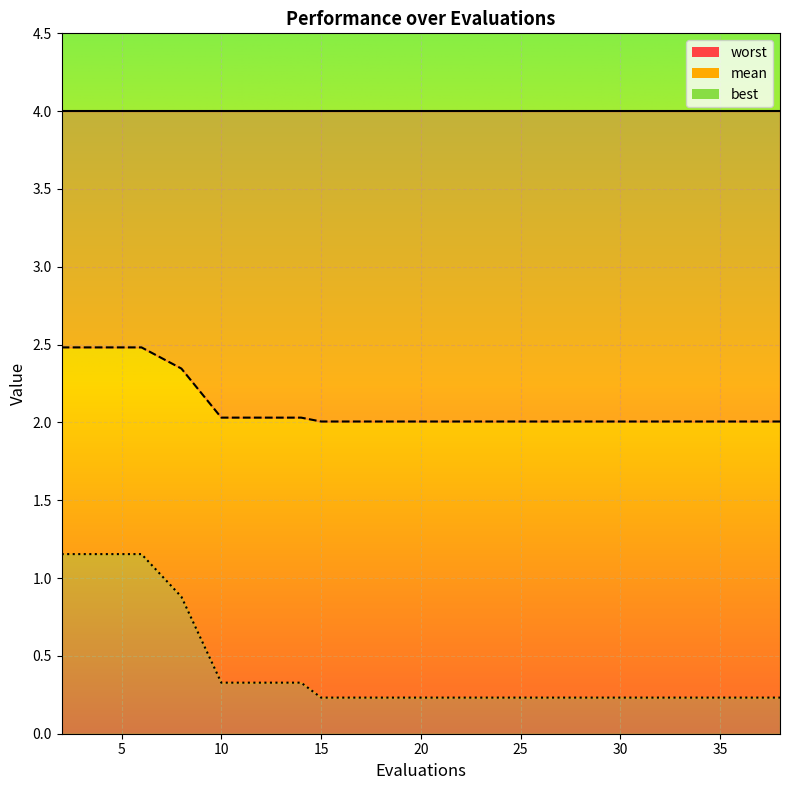

True or false: mean and best intersect in this chart.

False